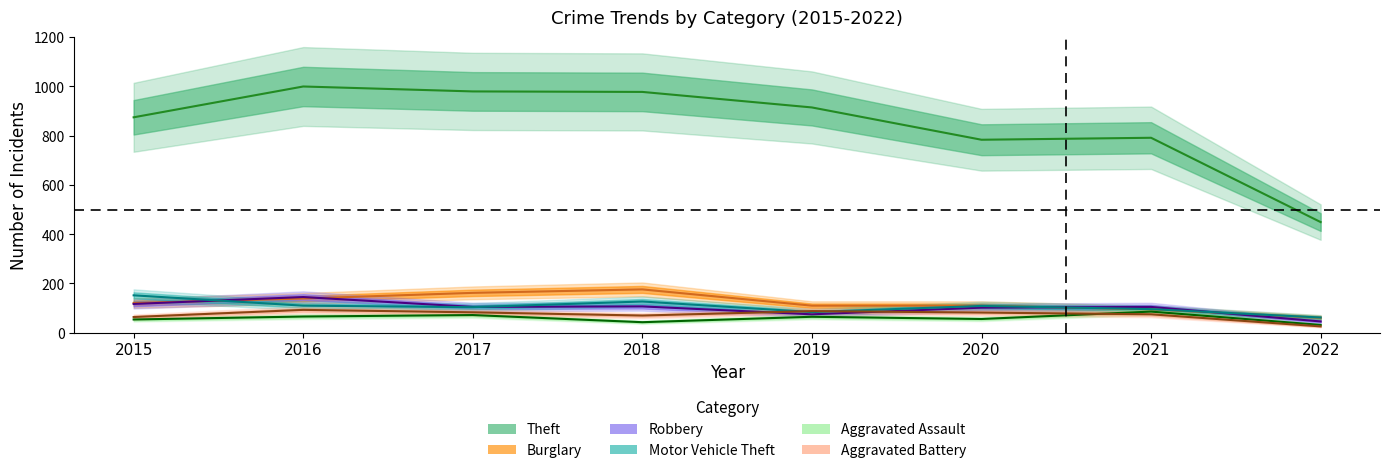

Which label corresponds to the largest value in the chart?

2016